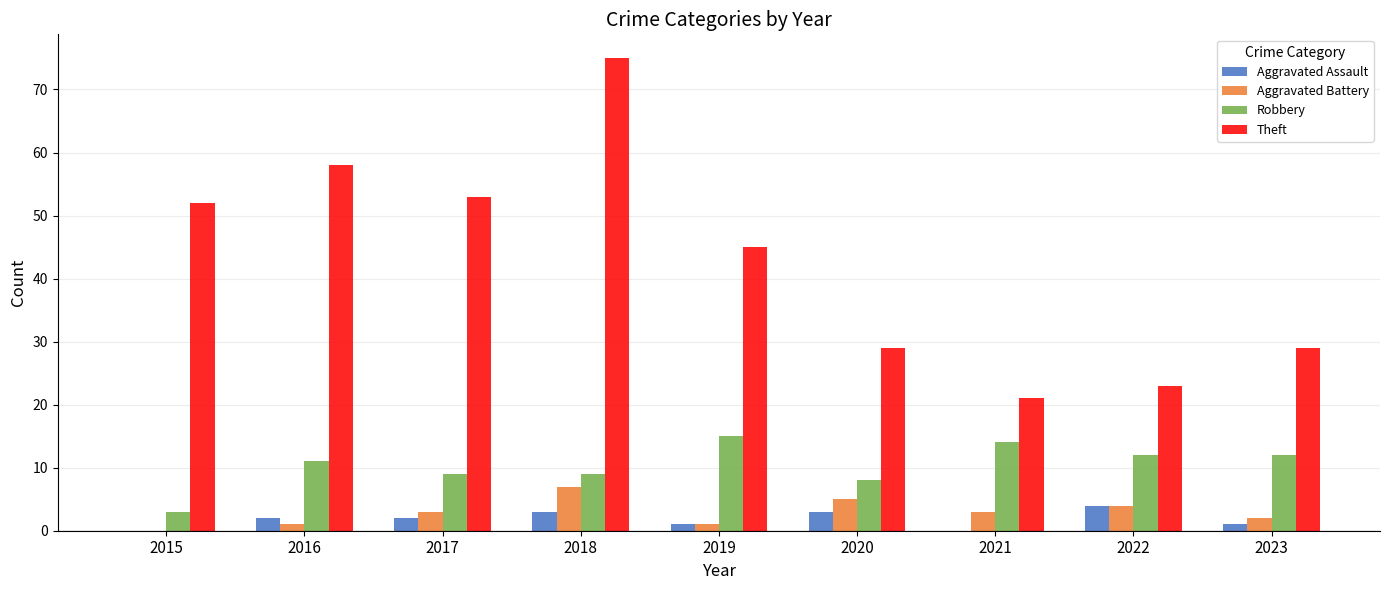

What is the approximate value of Aggravated Battery at 2020?

5